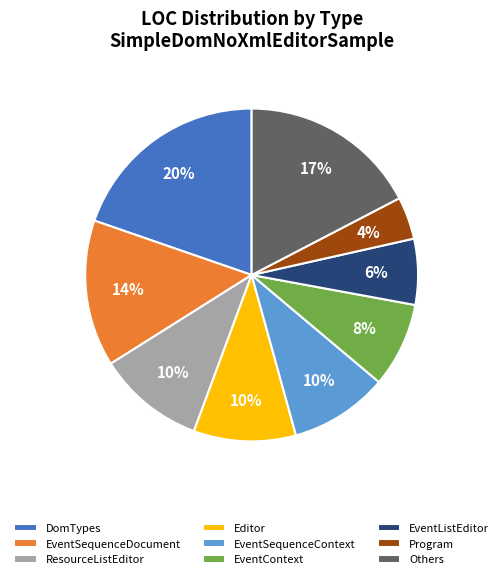

Count the number of slices in the pie.

9